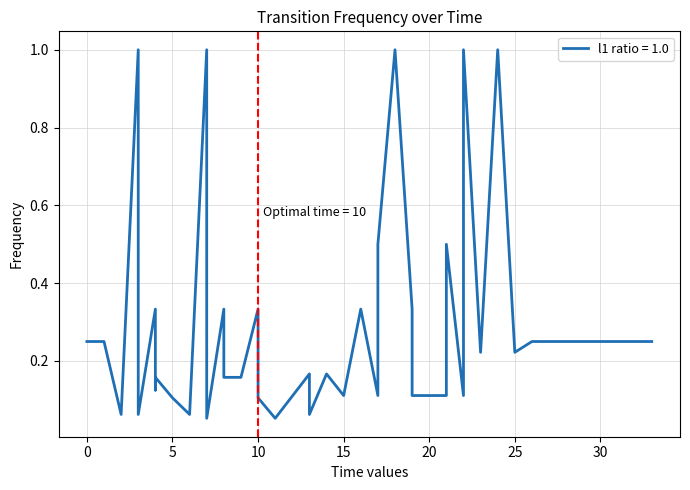

Does the chart have visible grid lines?

Yes